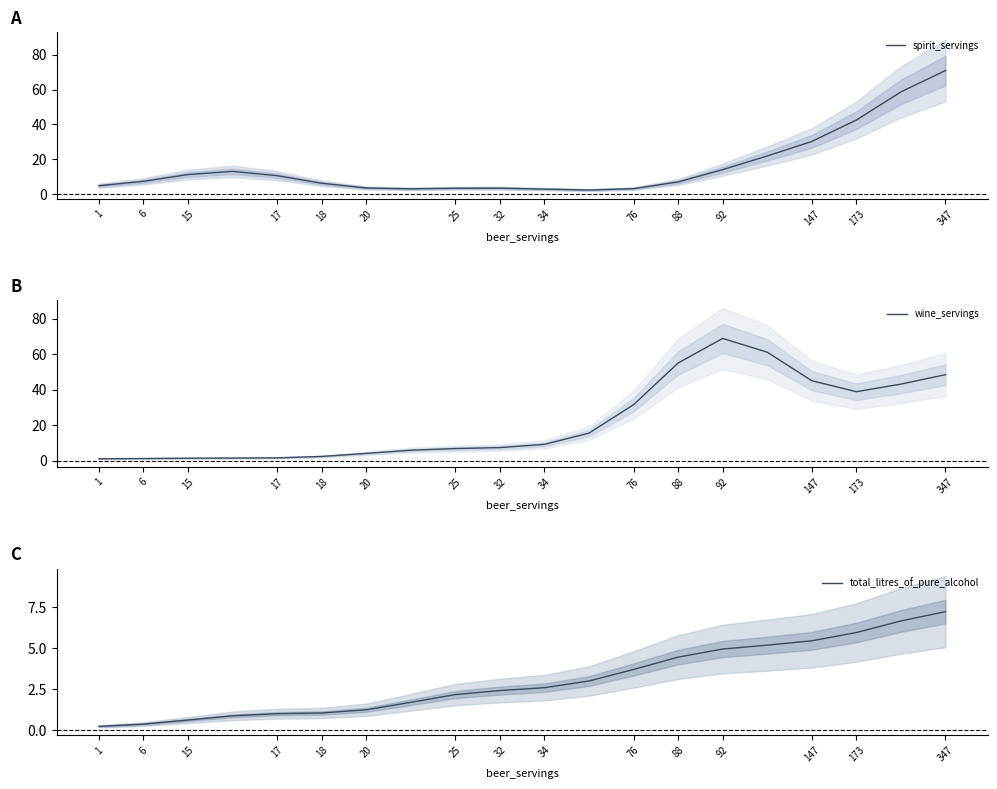

Which series has the widest spread of values?

spirit_servings